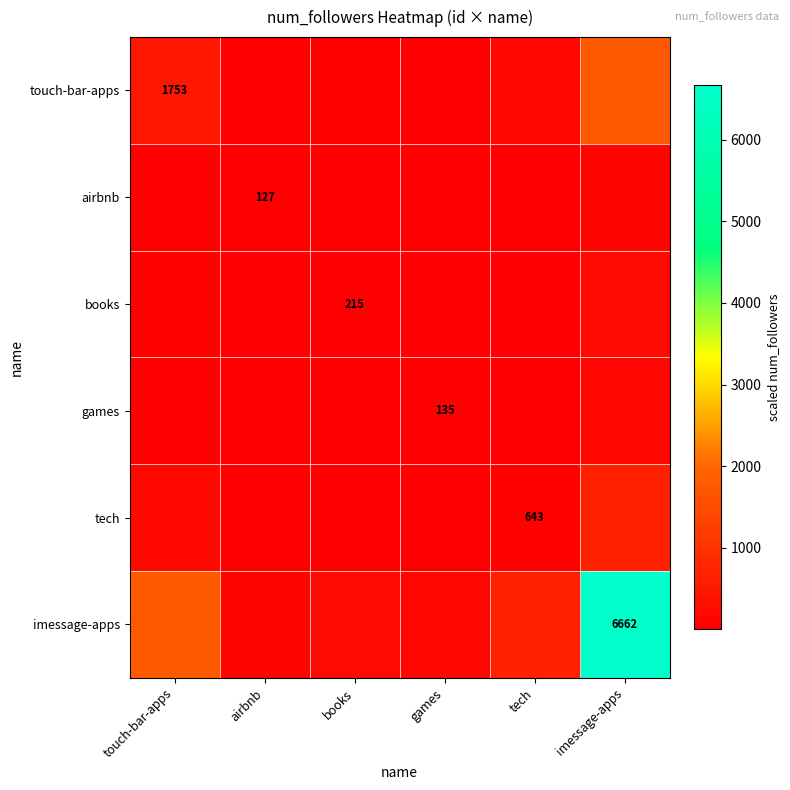

Between touch-bar-apps and books, which is larger?

touch-bar-apps